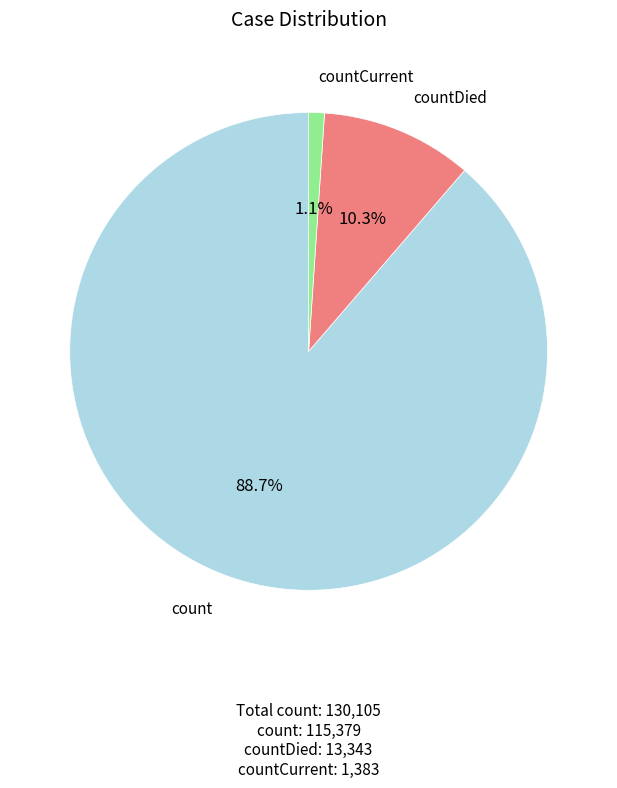

Does any single category account for the majority?

Yes